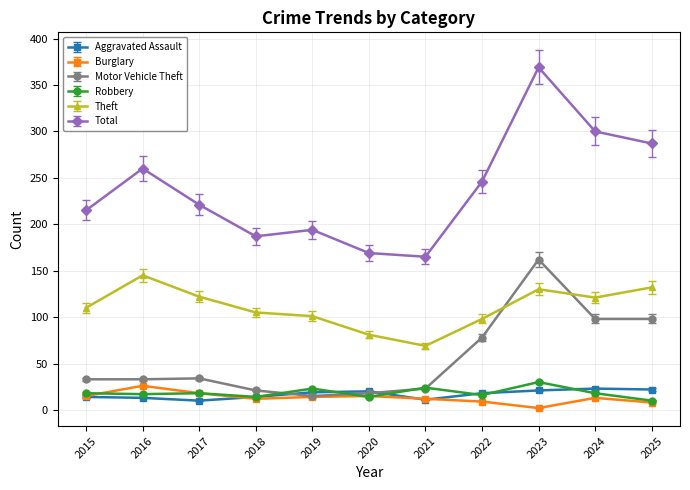

At how many categories does at least one series exceed 47?

11